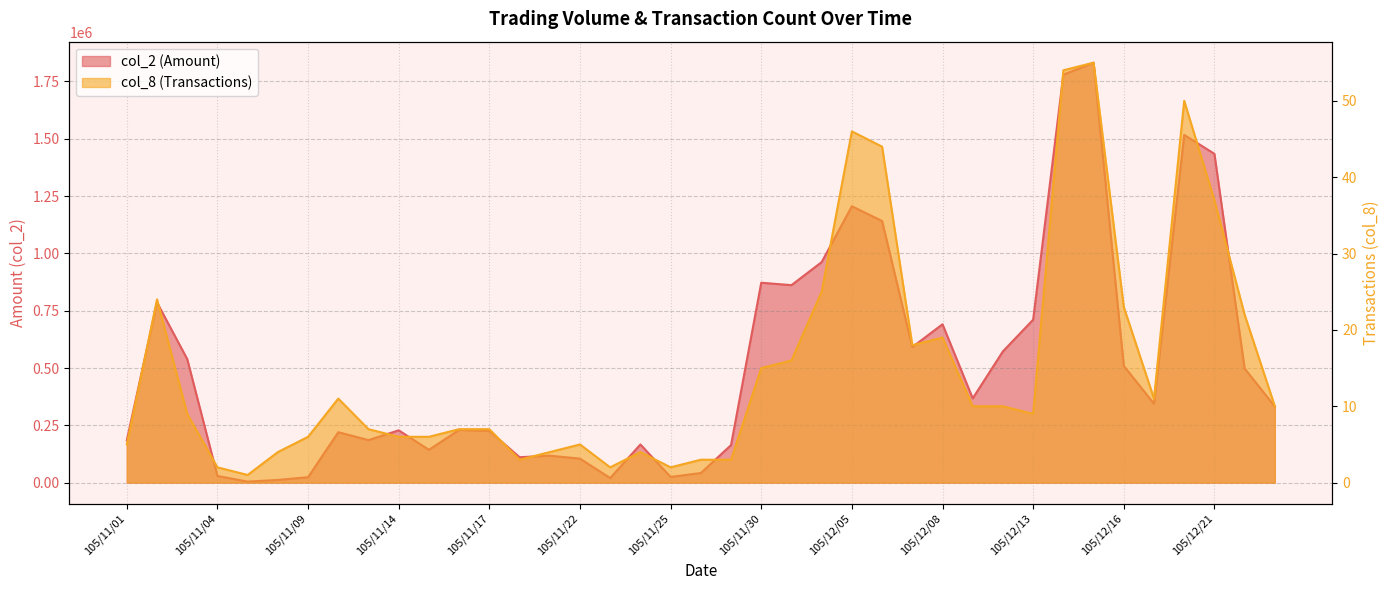

What are all the series names shown in the legend?

col_2, col_8